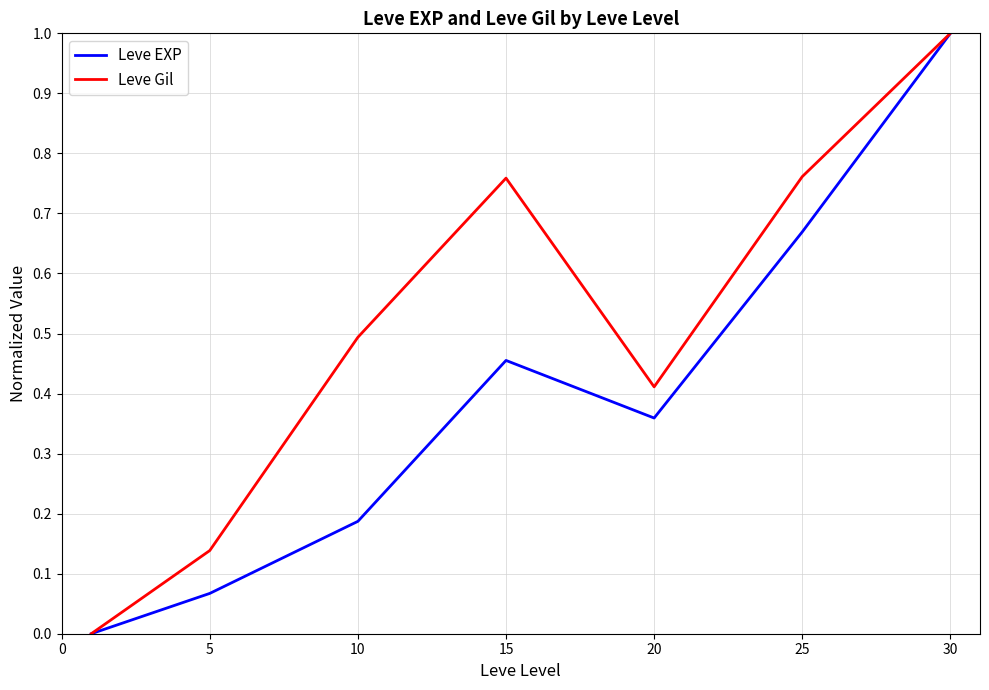

Which series has the largest total across all categories?

Leve Gil